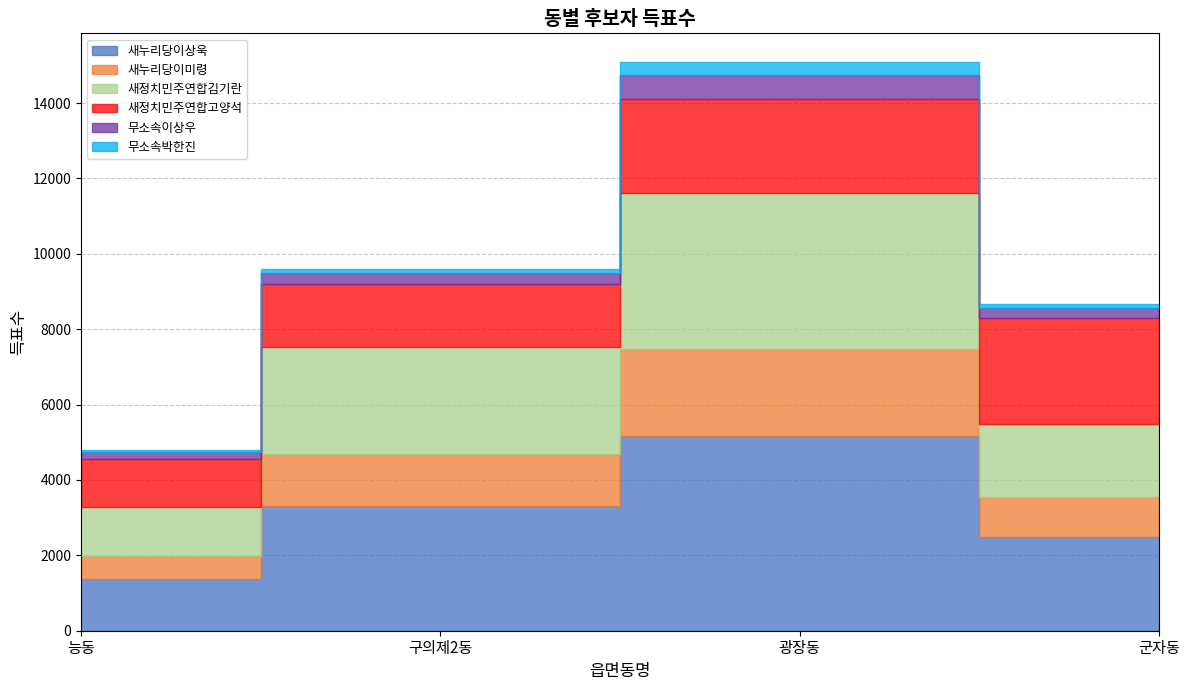

What position from the left is 군자동?

4